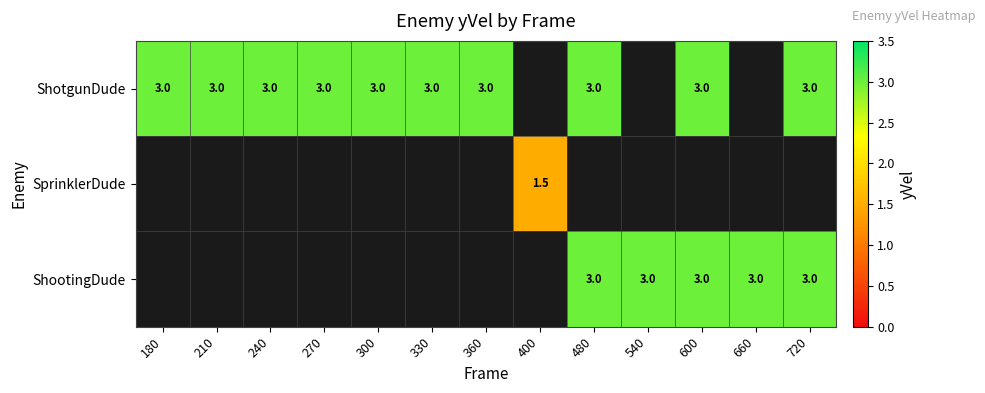

True or false: ShotgunDude has a value of 3.0 at 210.

True